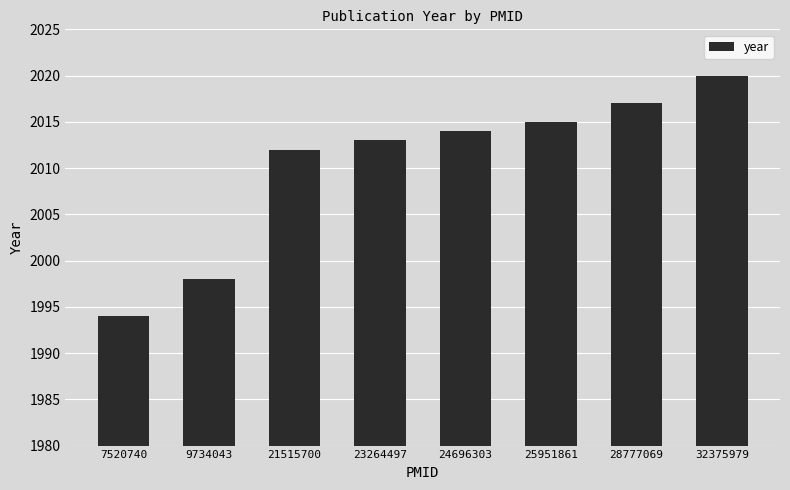

What is the value of the 5th bar from the left?

2014